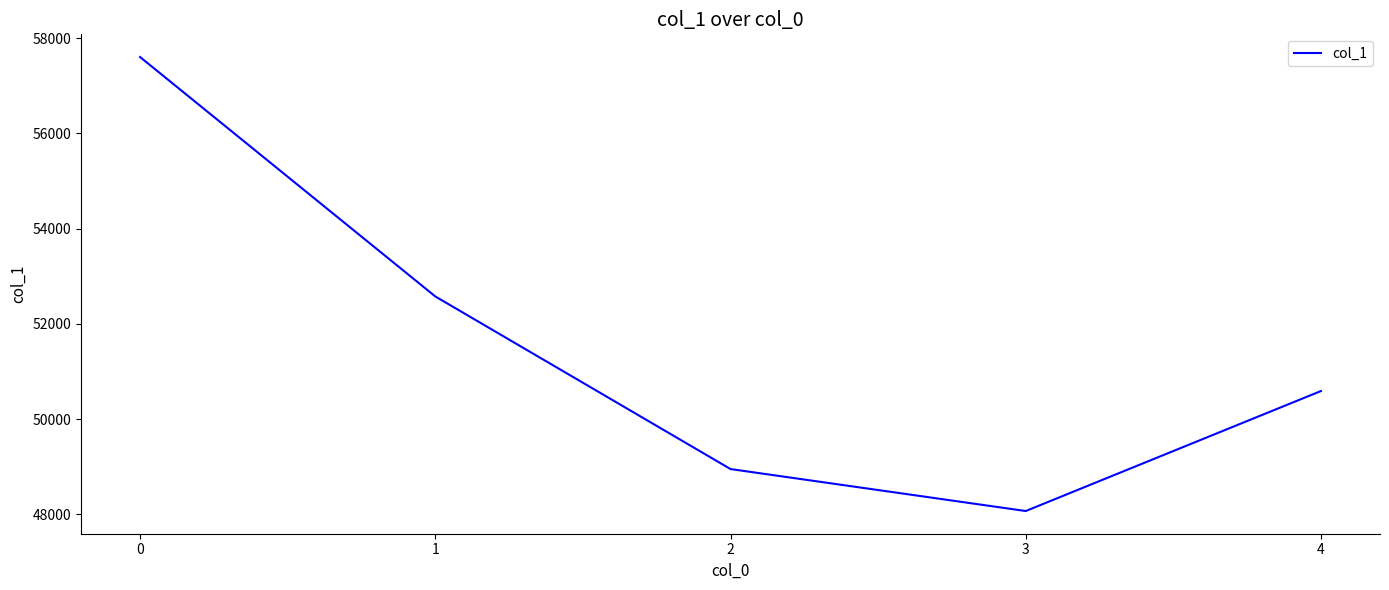

At which category does the data reach its first local valley?

3